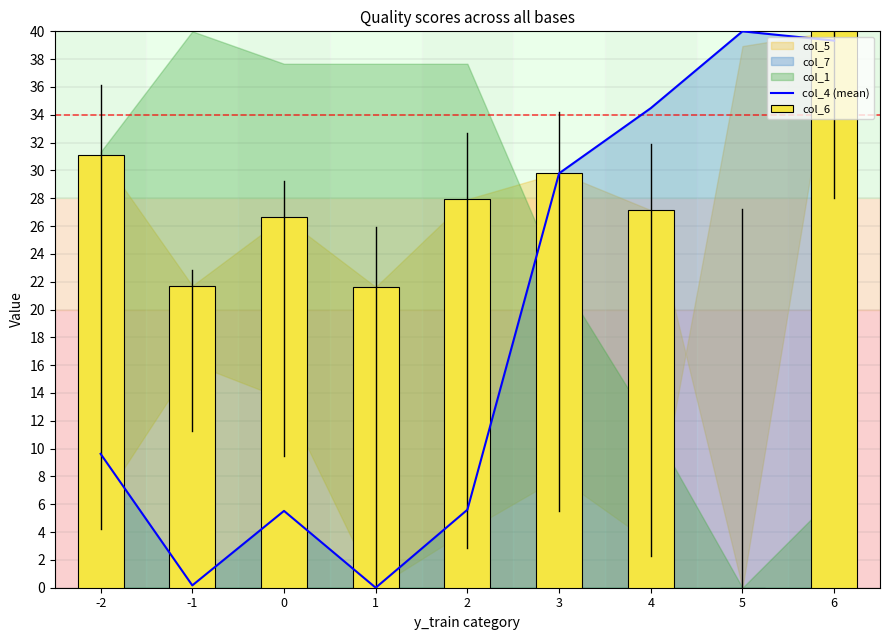

How many values in the col_6 series are below 27?

4